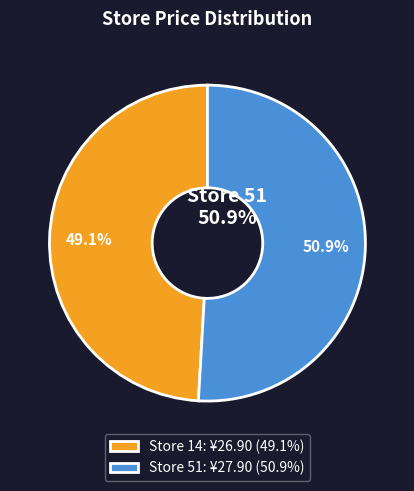

Rank the categories by value from lowest to highest.

Store 14: ¥26.90 (49.1%), Store 51: ¥27.90 (50.9%)